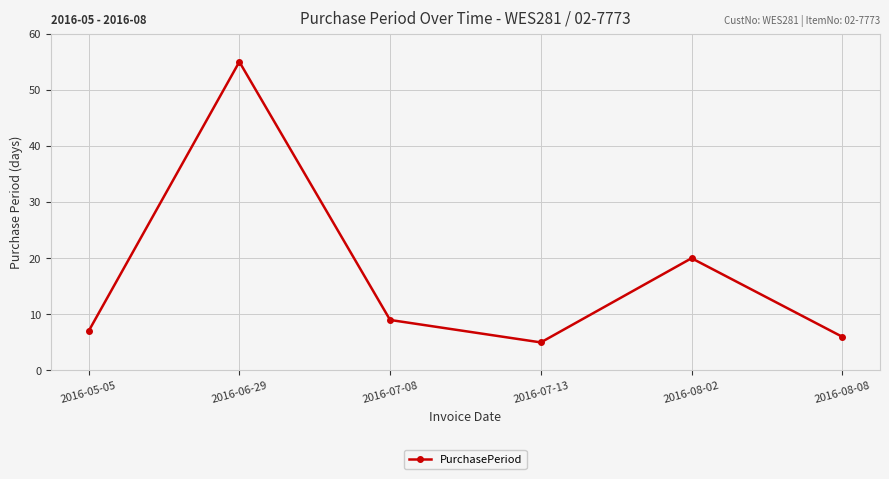

True or false: the data shows 55 at 2016-06-29.

True